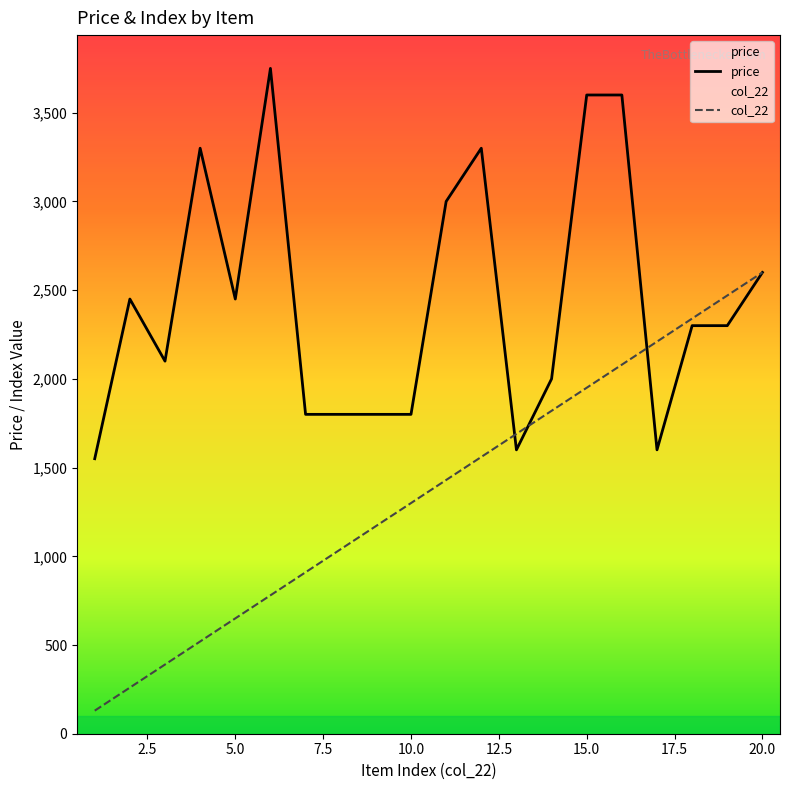

Does the chart have visible grid lines?

No